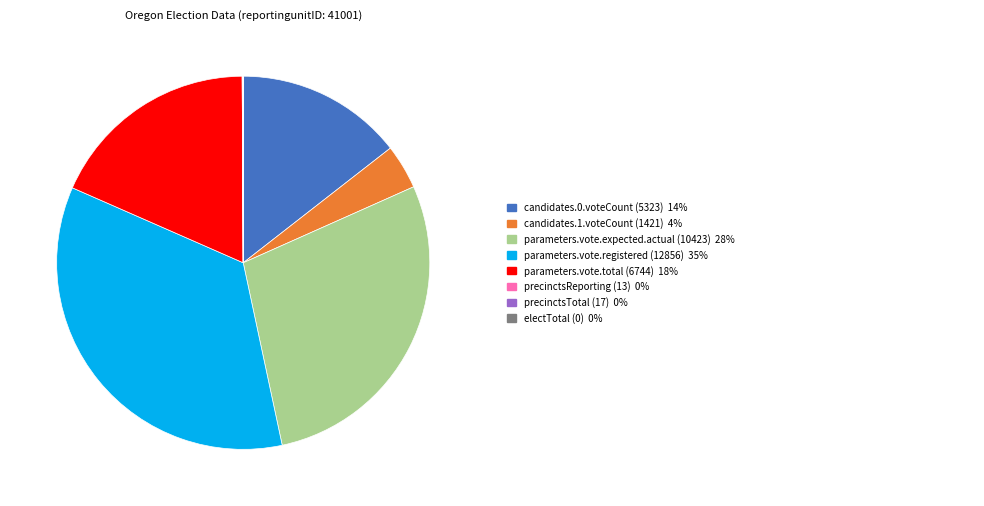

Is there any slice that represents more than half of the pie?

No